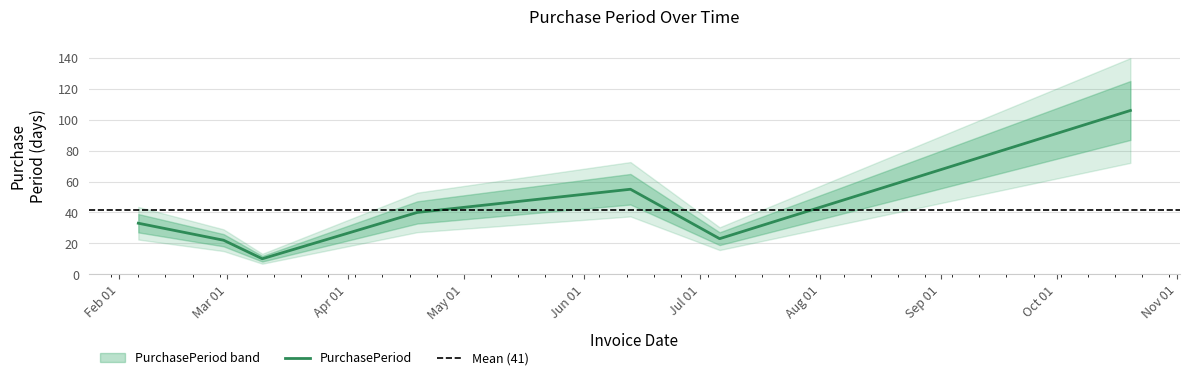

How many data points are less than 33?

3